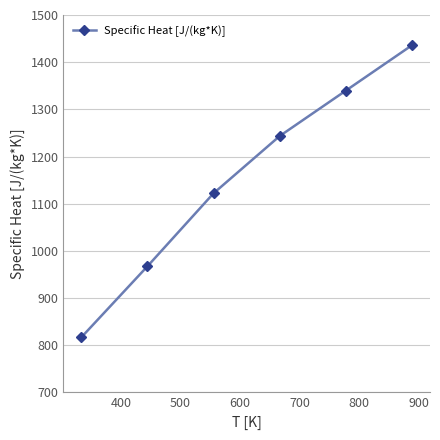

Is this an area chart (filled region under the line)?

No